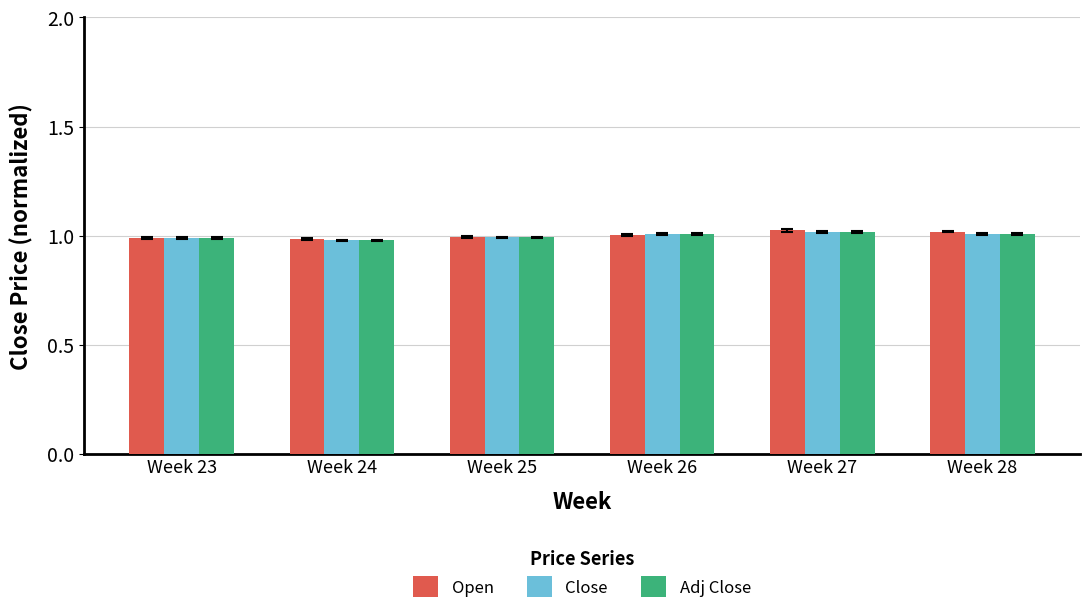

At how many categories does at least one series exceed 0?

6